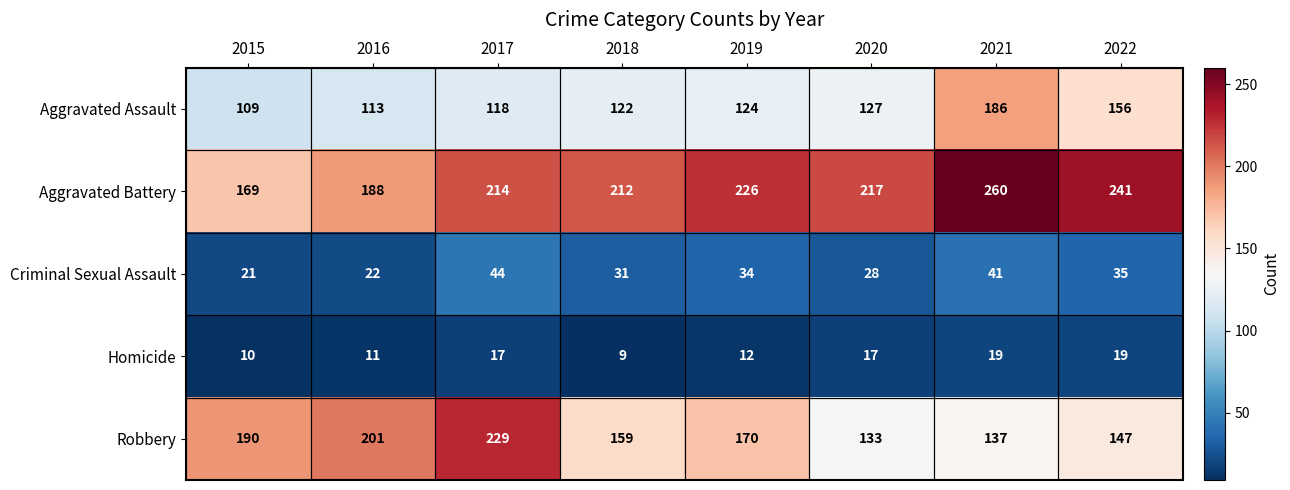

How many data points in Aggravated Assault are less than 124?

4